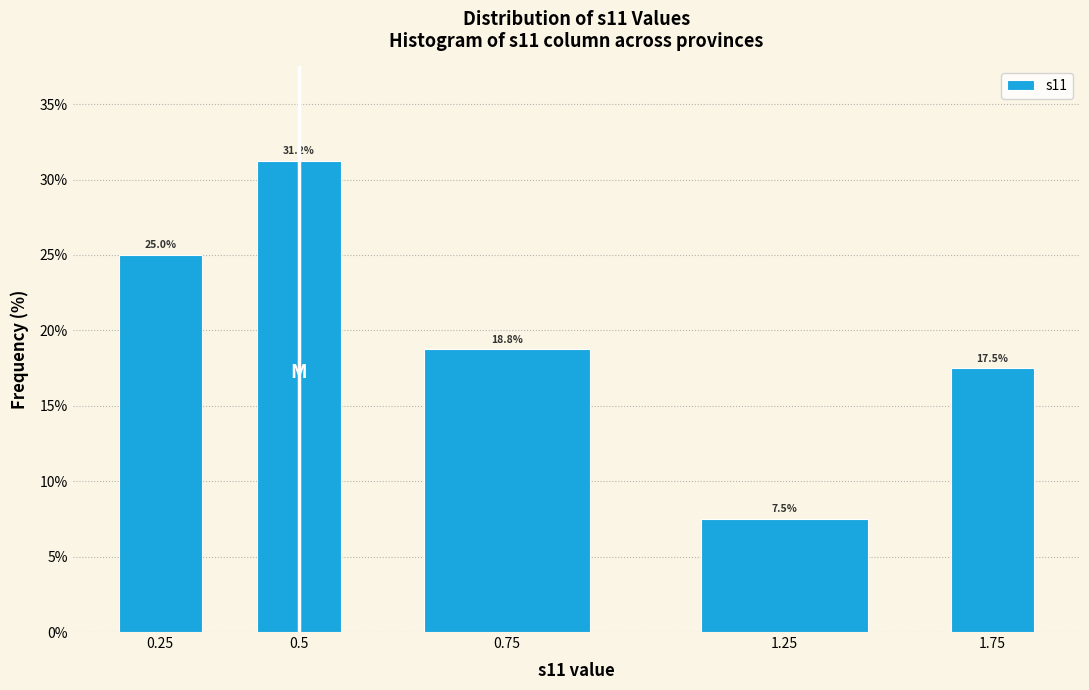

Where is the data nearest to the value 19?

0.75